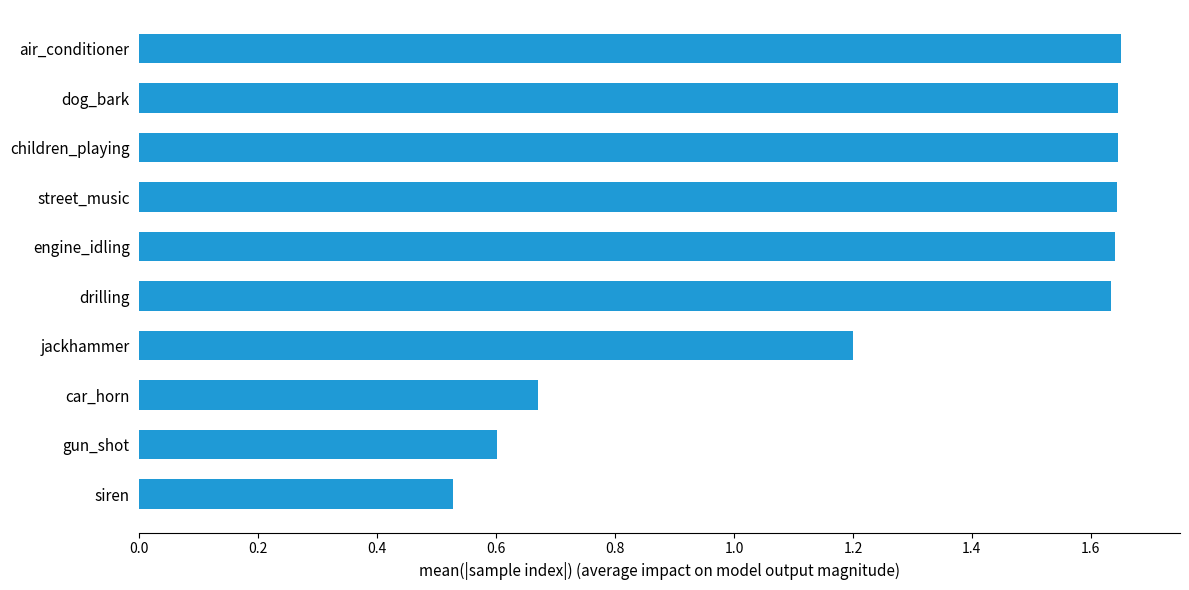

What is the difference between the second highest and second lowest values?

1.0